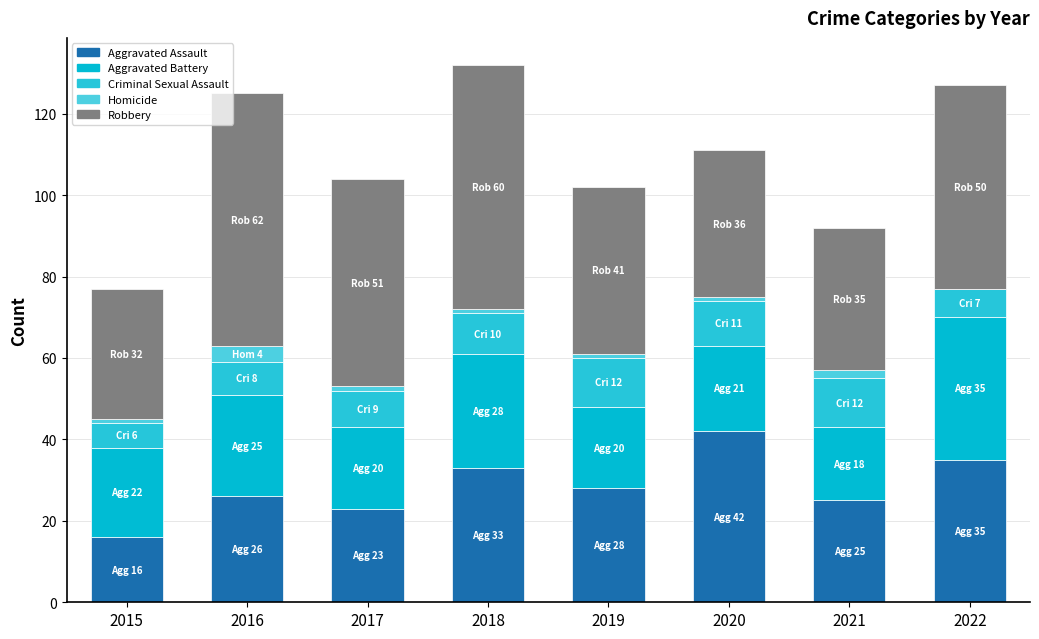

How many categories are shown in the chart?

8